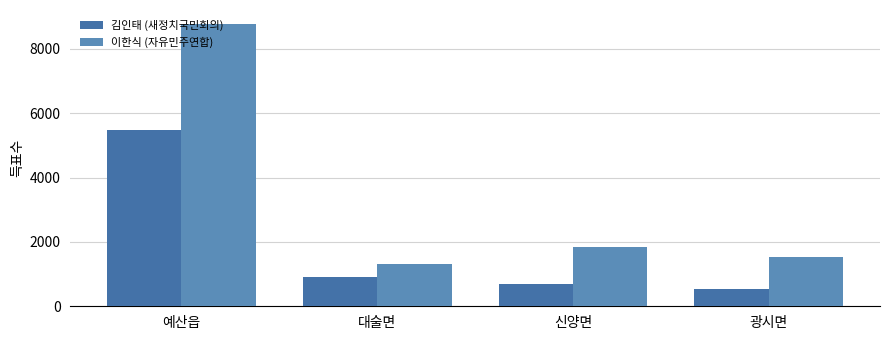

How many bars are there in total?

8